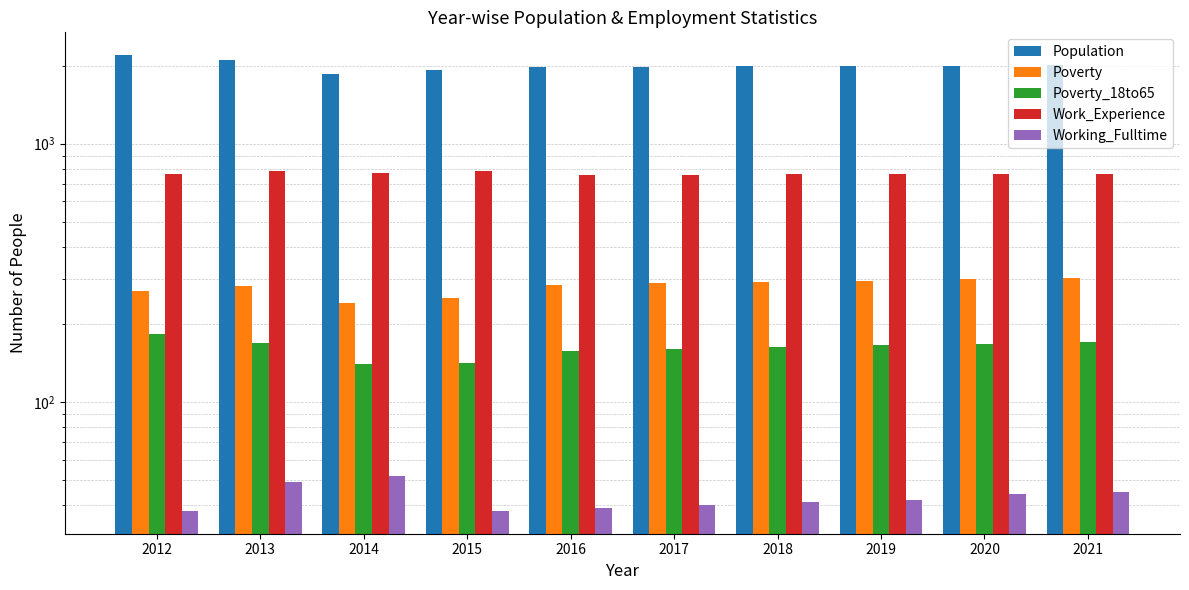

At which label is Working_Fulltime closest to 45?

2021